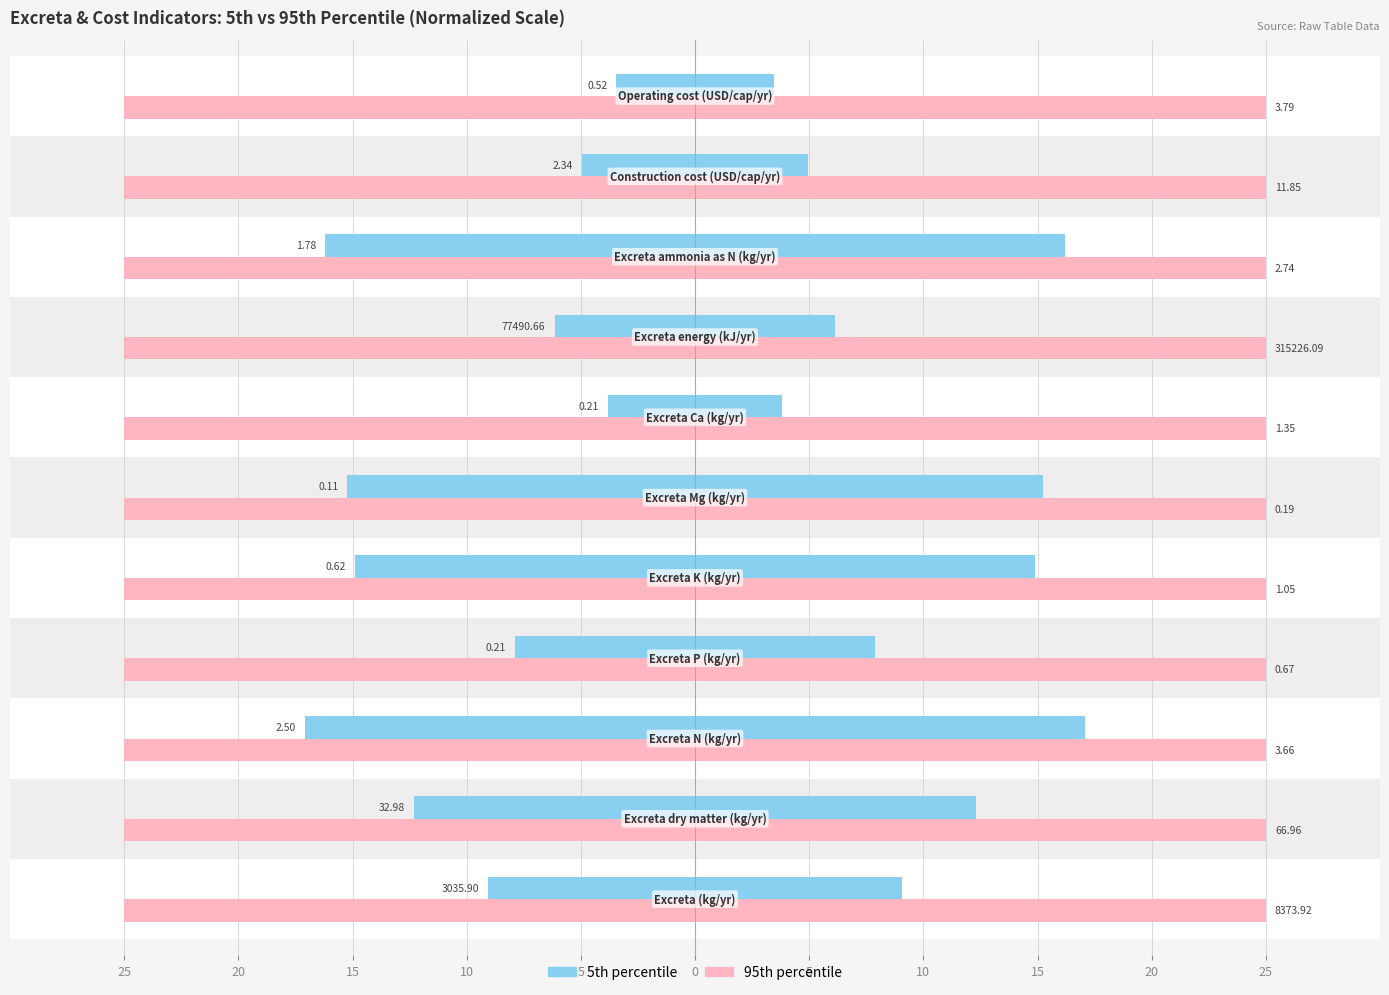

Which series has the largest range (max minus min)?

5th percentile